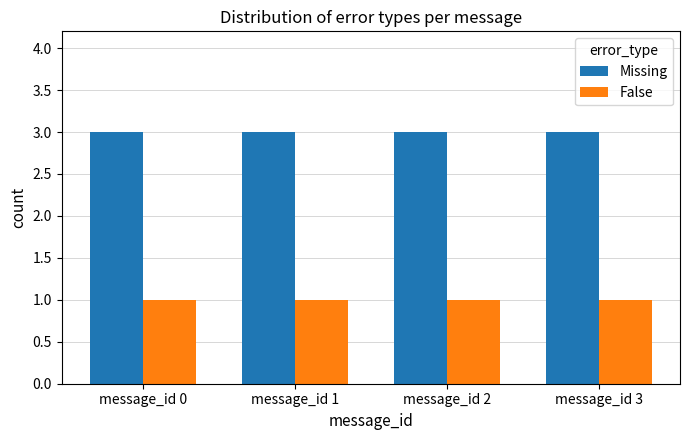

What is the total value across all series at message_id 1?

4